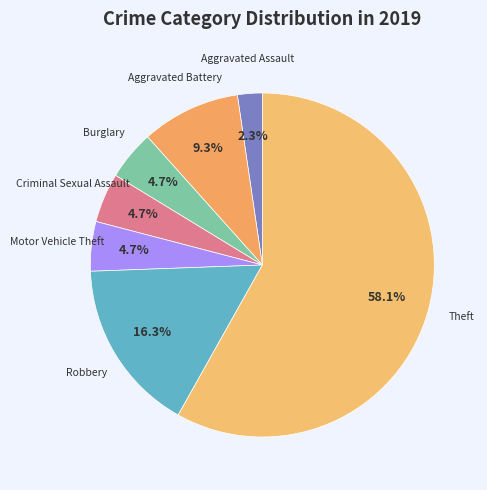

Which category has the smallest portion of the pie?

Aggravated Assault